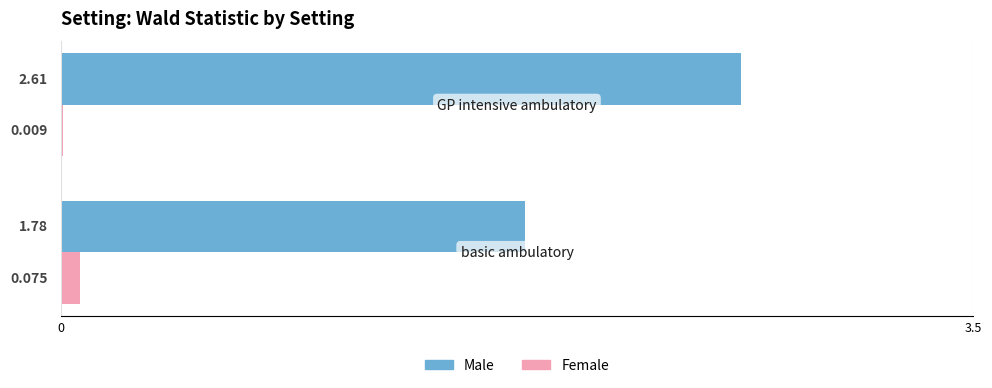

Which series has the largest total across all categories?

Male